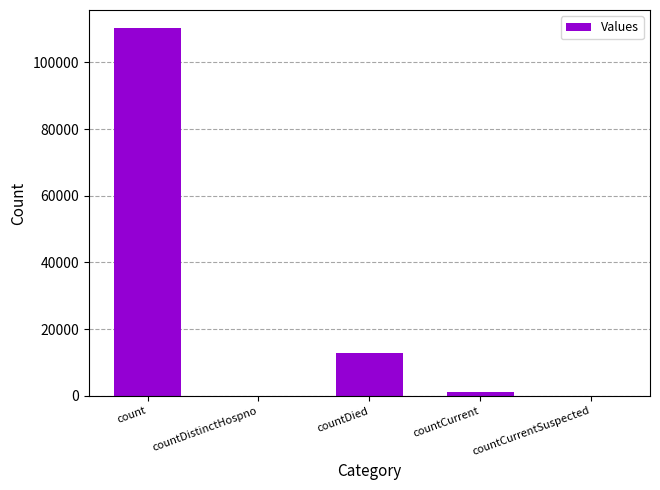

True or false: the data shows 1188 at countCurrent.

True